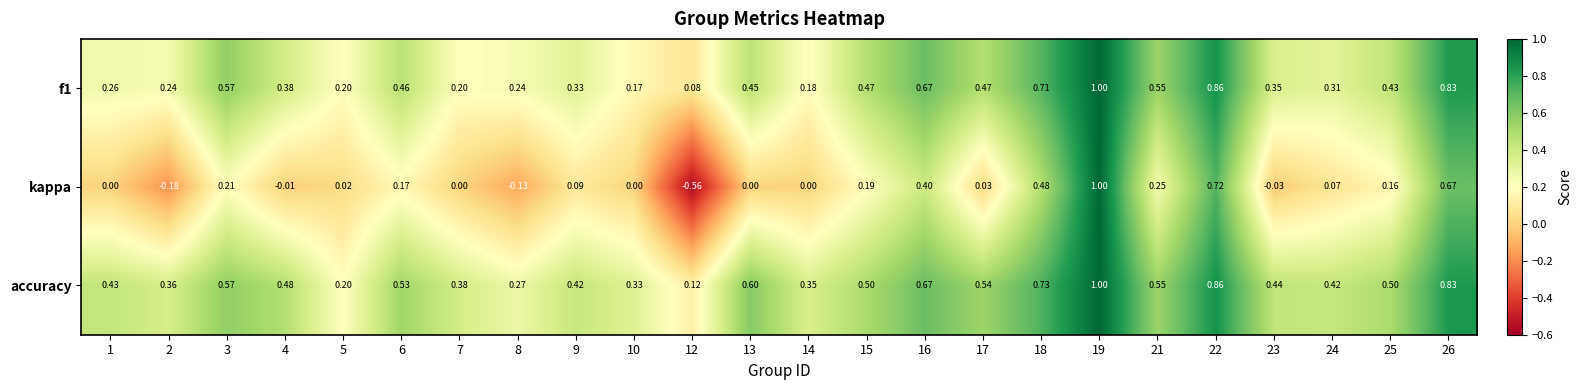

Which series has the largest total across all categories?

accuracy